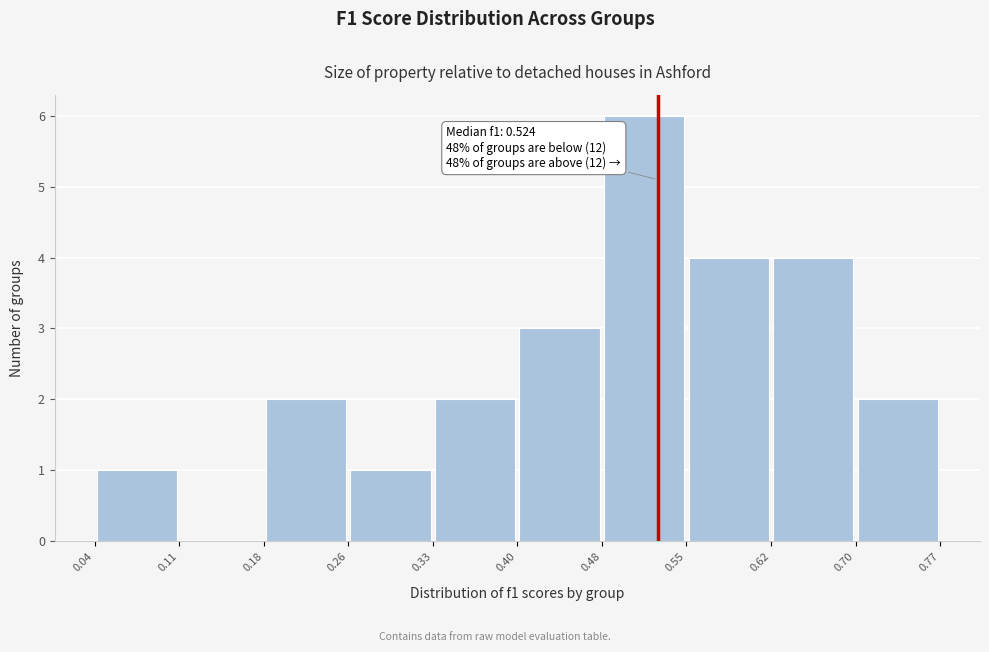

Which range on the x-axis has the tallest bar?

0.48 to 0.55